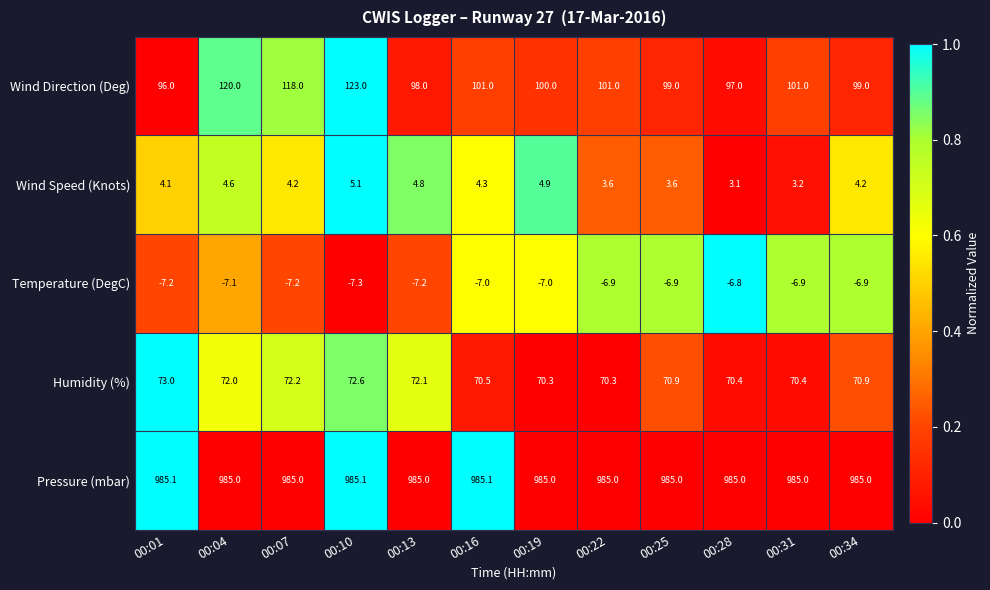

At which category is the sum across all series the highest?

00:10